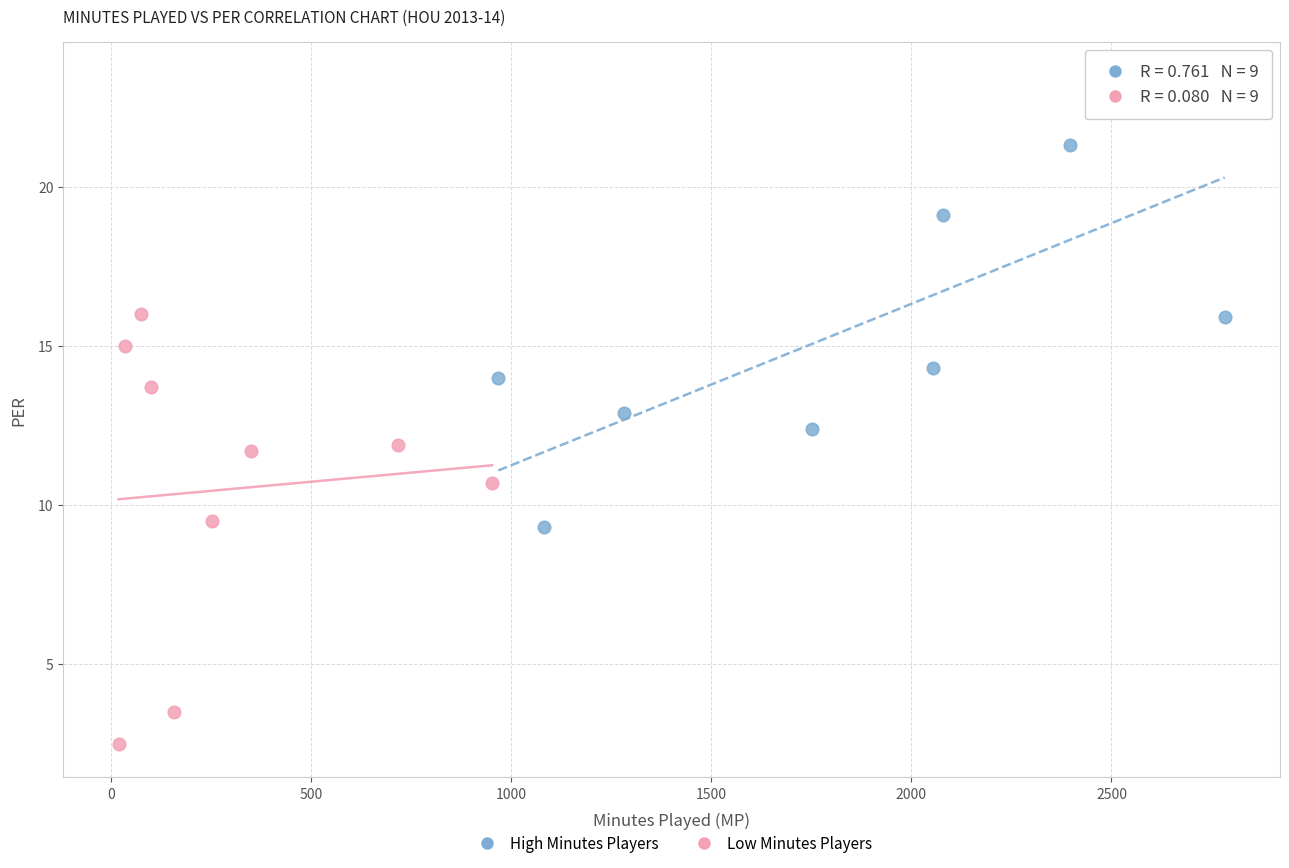

What are all the series names shown in the legend?

High Minutes Players, Low Minutes Players